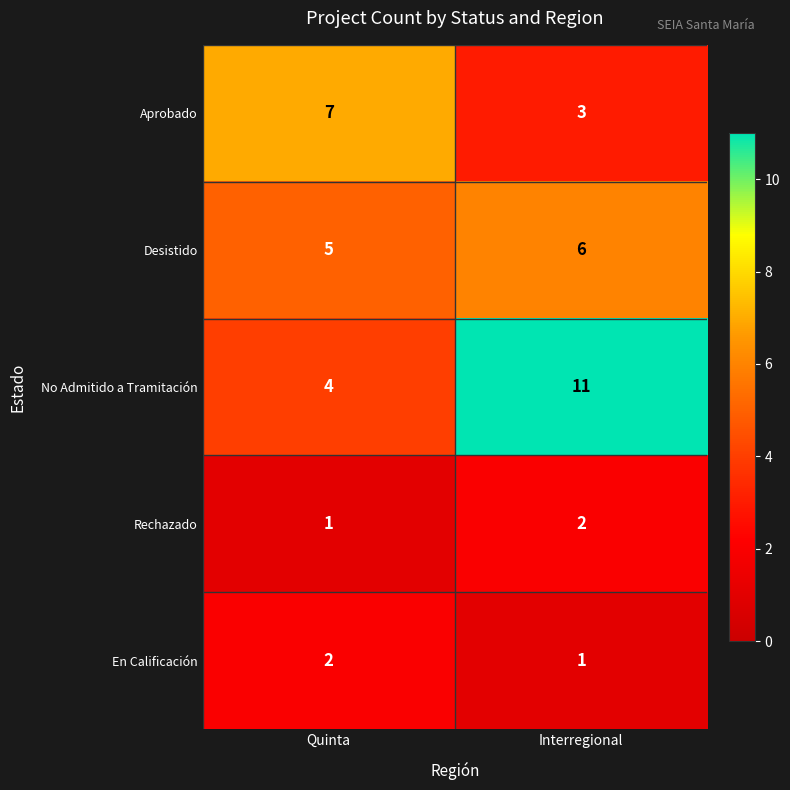

What is the sum of all En Calificación values?

3